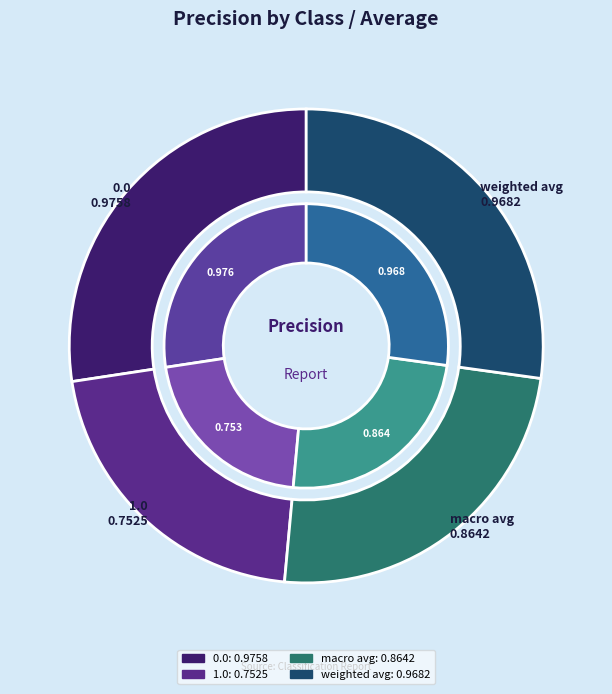

Do 1.0 and 0.0 together represent more than half of the pie?

No